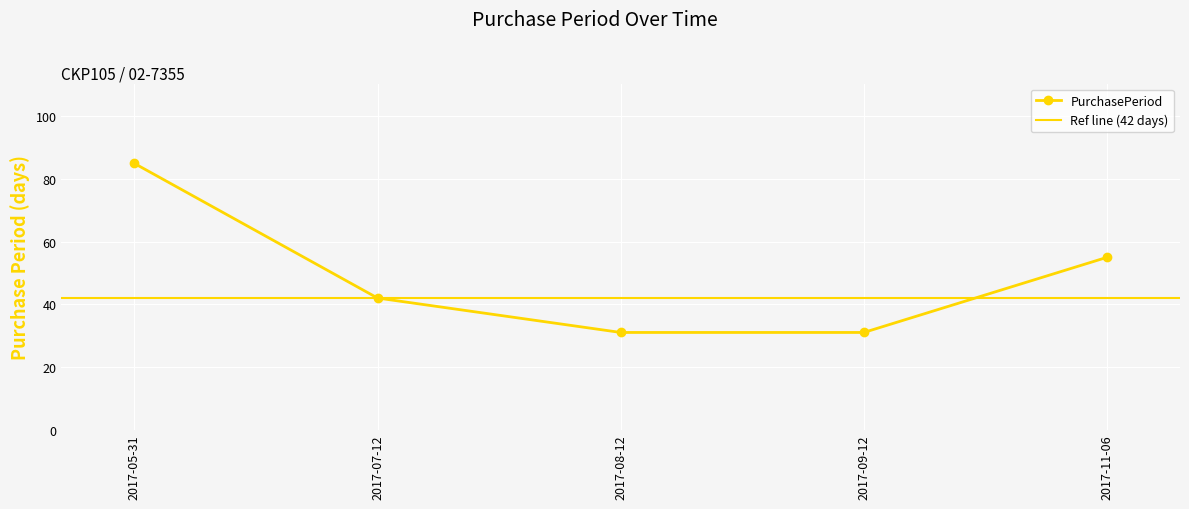

How many values are between 31 and 55?

4